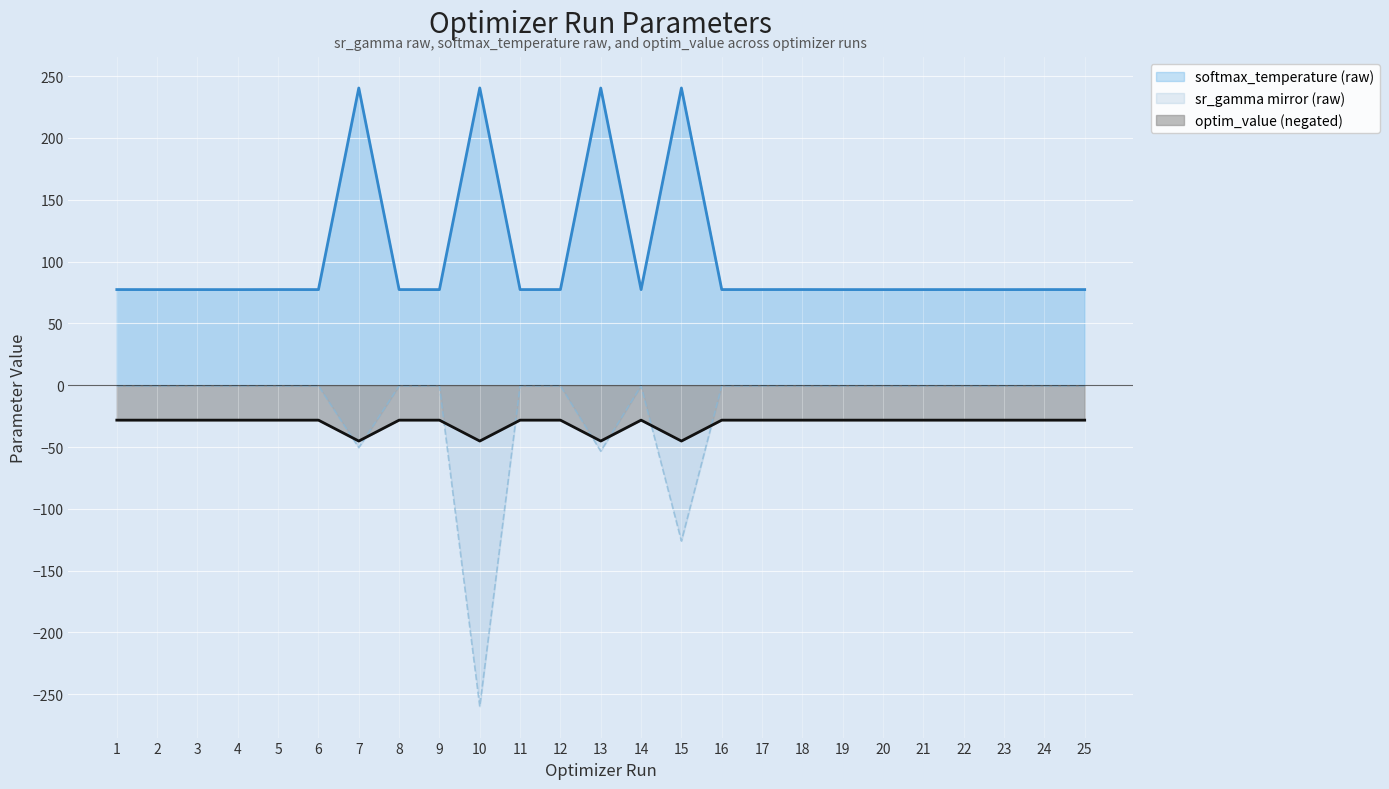

True or false: softmax_temperature (raw) and sr_gamma (raw) intersect in this chart.

False